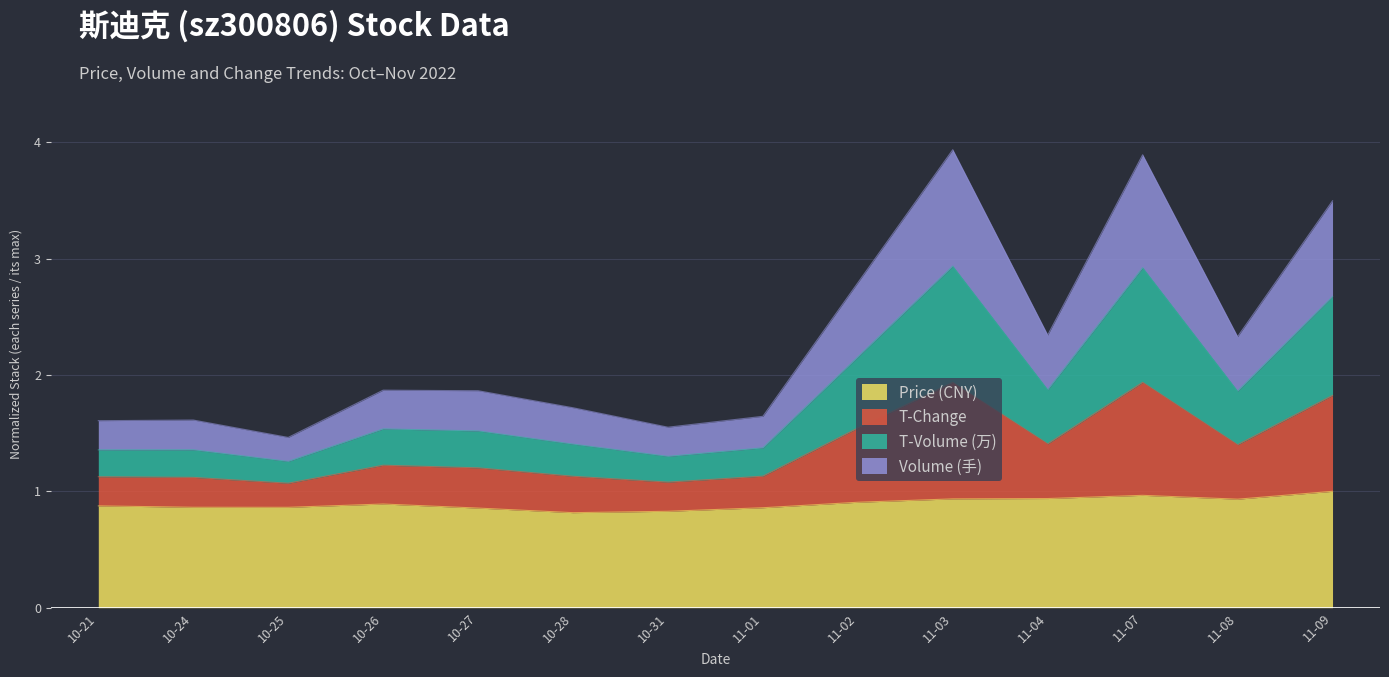

True or false: Price (CNY) has a value of 0.9 at 10-26.

True